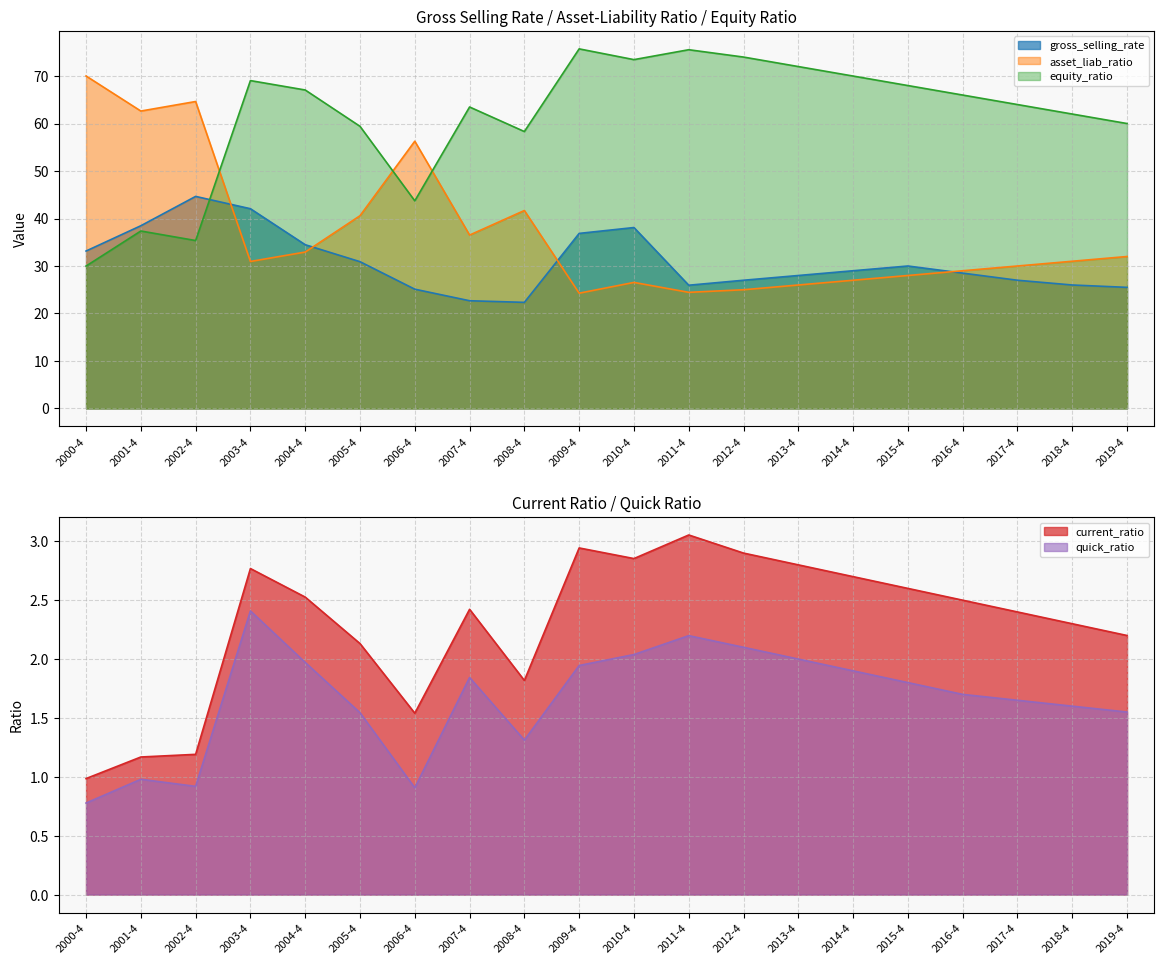

True or false: asset_liab_ratio and quick_ratio intersect in this chart.

False